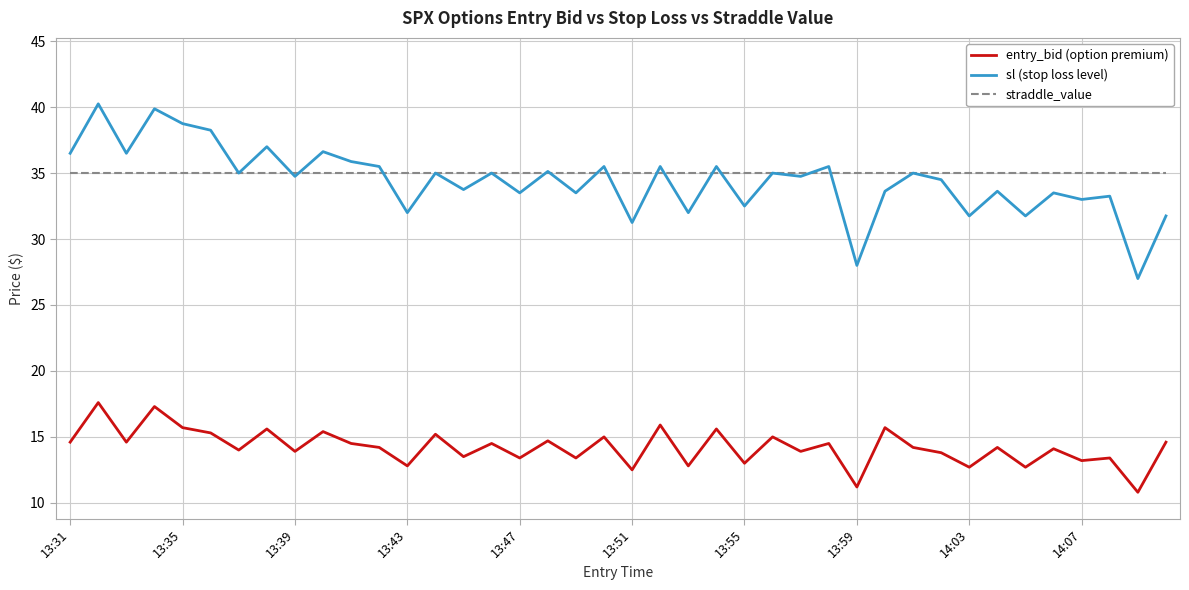

True or false: entry_bid (option premium) and straddle_value cross at least once.

False